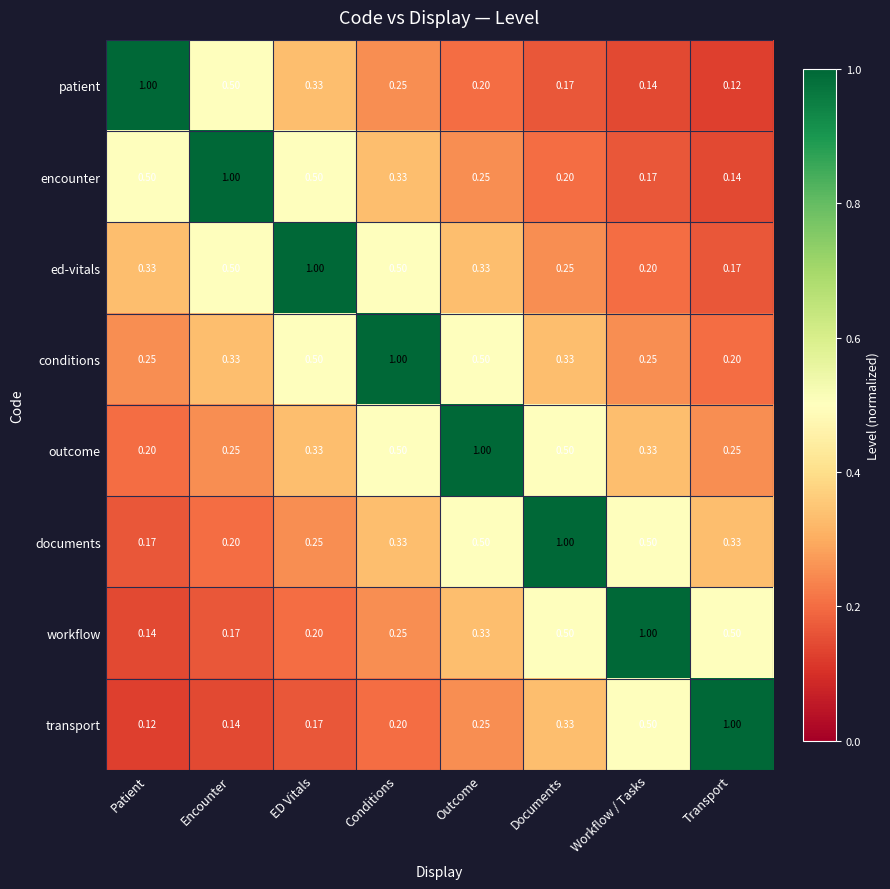

At which label does ed-vitals reach its peak?

ED Vitals